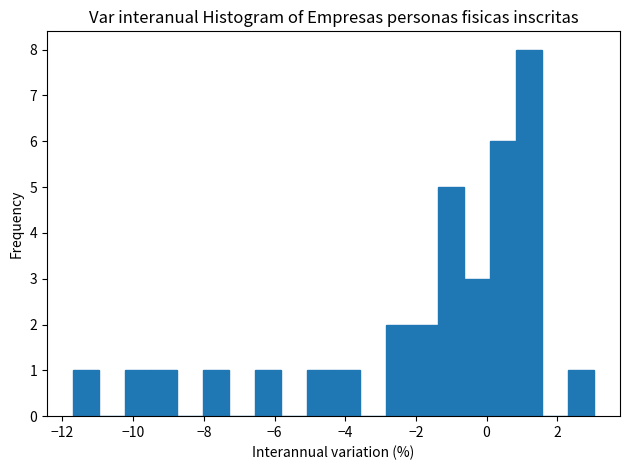

Around what value on the x-axis is the tallest bar? Give the approximate position of its centre, as read against the axis.

1.2